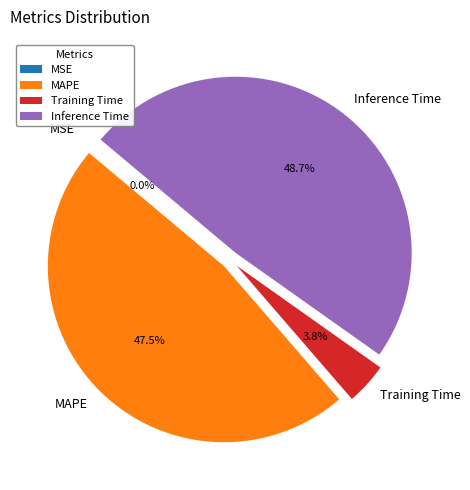

Does any single category account for the majority?

No